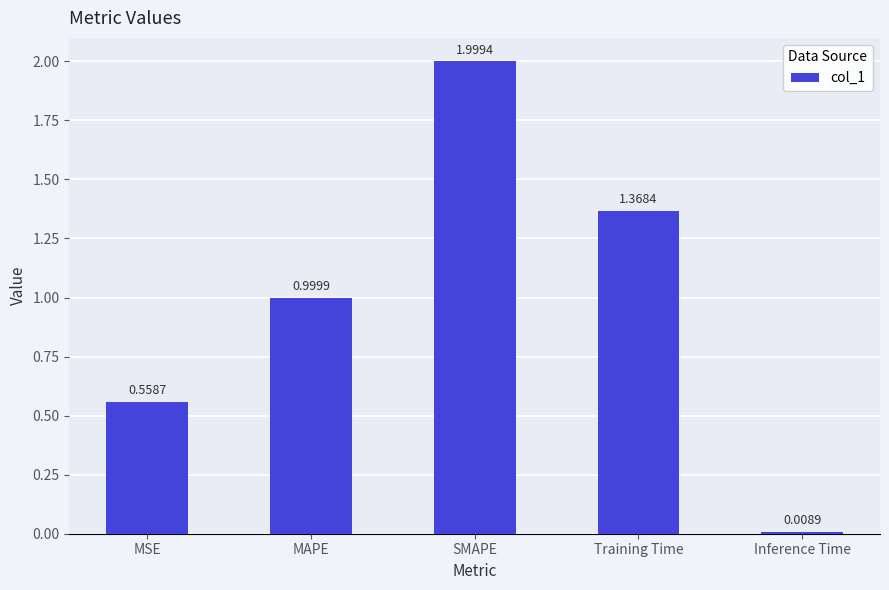

Rank the categories by value from highest to lowest.

SMAPE, Training Time, MAPE, MSE, Inference Time